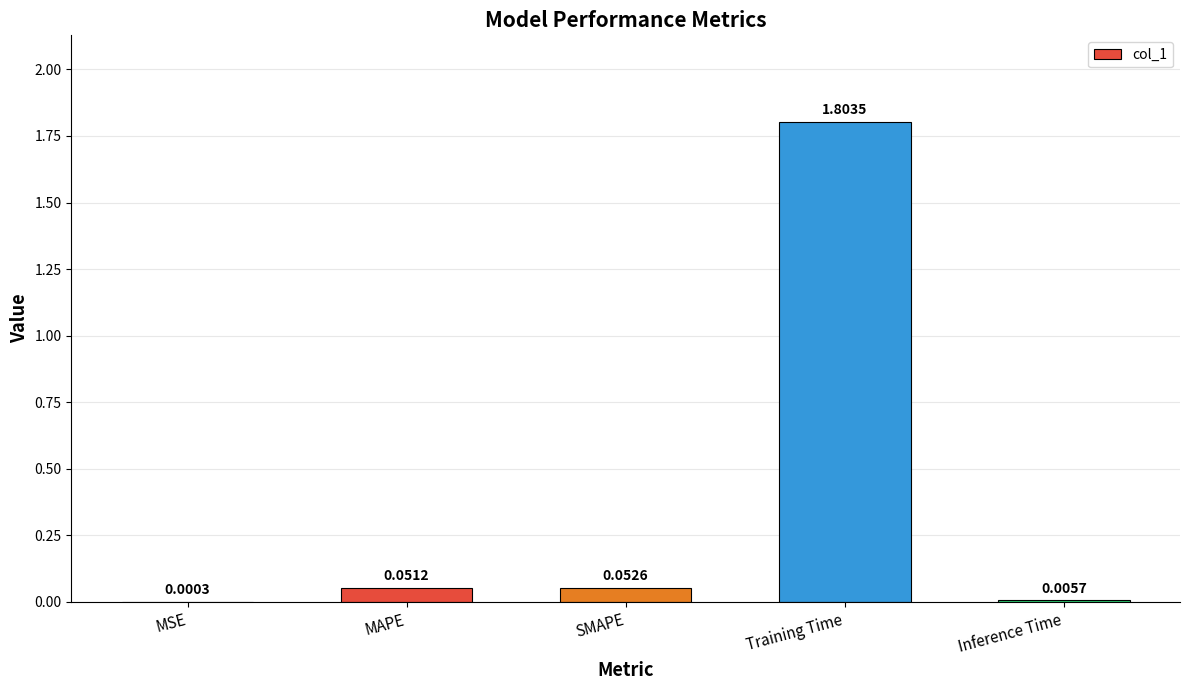

Between MSE and SMAPE, which is larger?

SMAPE